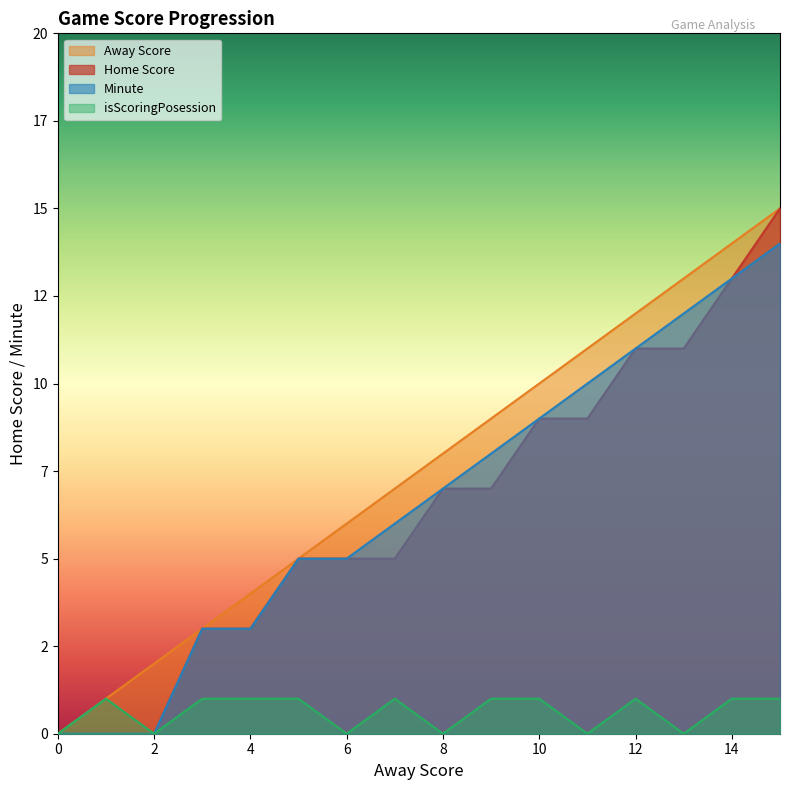

What is the difference between the Home Score values at 1 and 11?

9